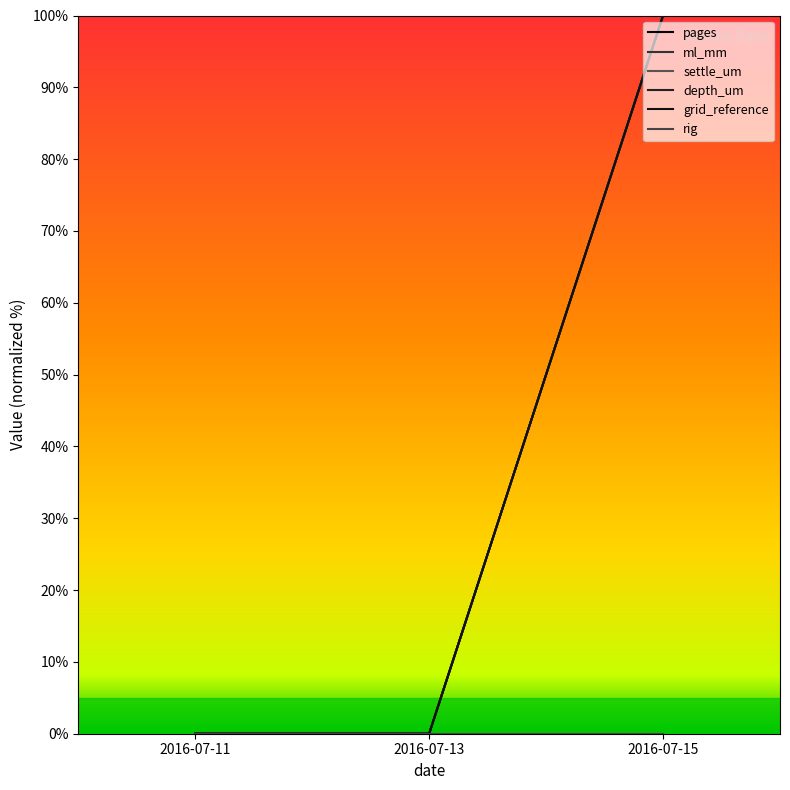

Is this an area chart (filled region under the line)?

No